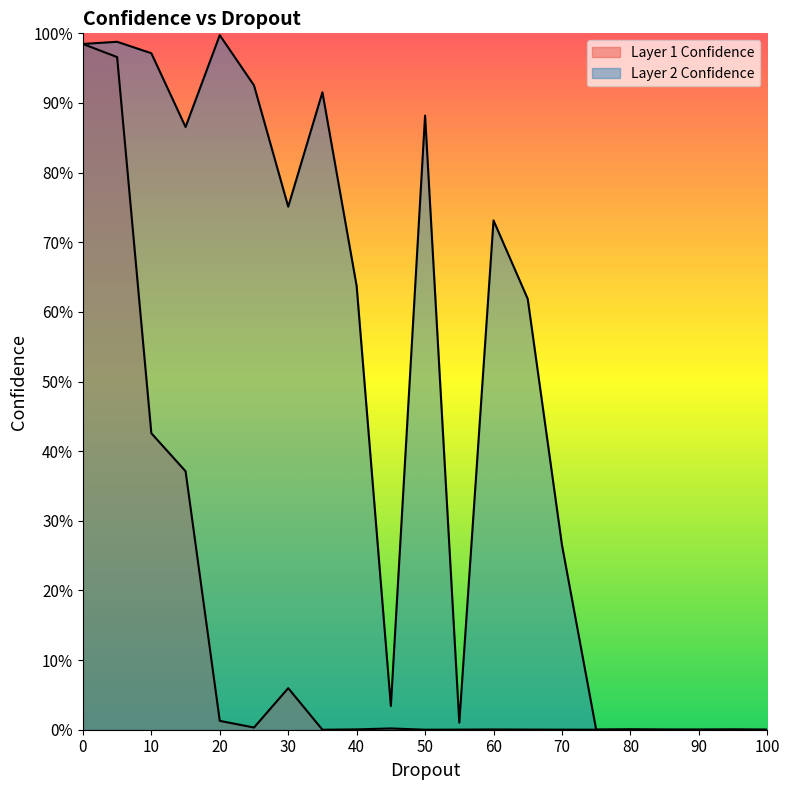

How many times do Layer 2 Confidence and Layer 1 Confidence cross each other?

1